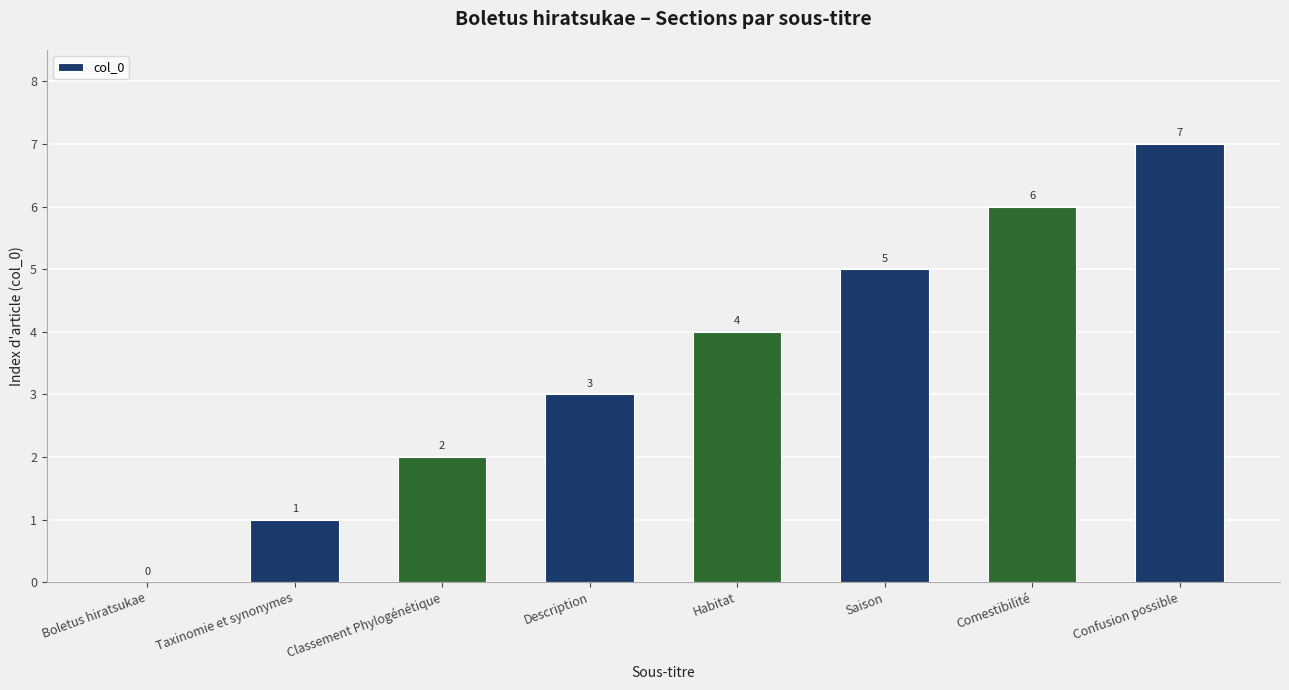

The value at Saison is 5. True or false?

True